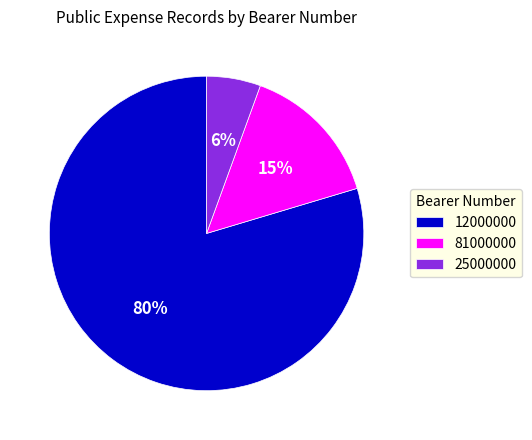

Which slice is the smallest?

25000000